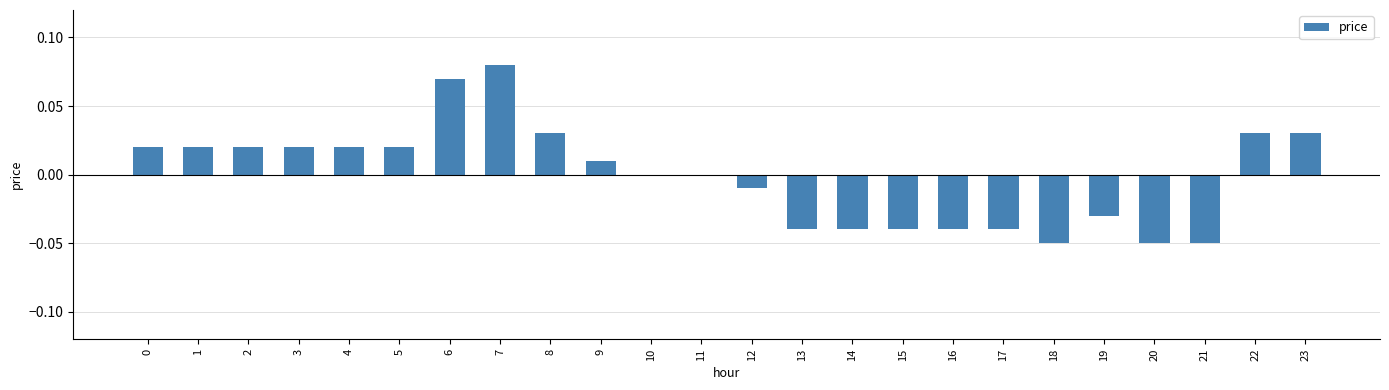

The chart shows a value of 0.0 at 22. True or false?

True